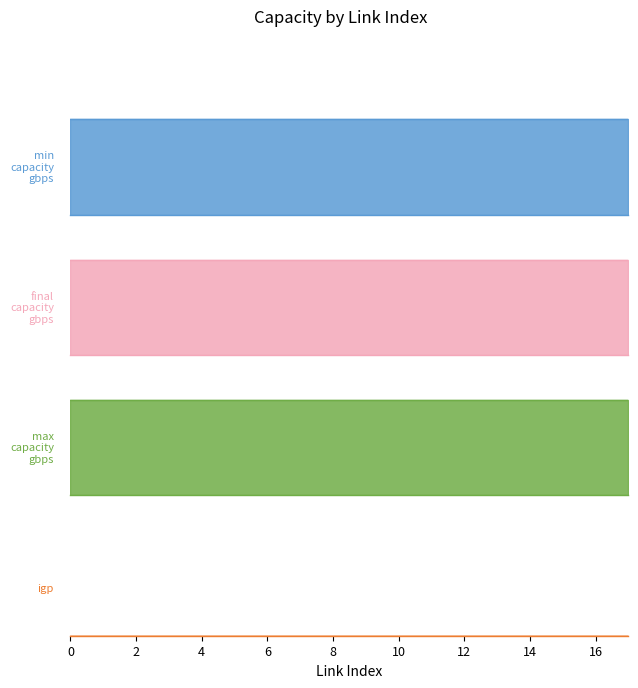

Rank the series at 14 from highest to lowest value.

max_capacity_gbps, final_capacity_gbps, min_capacity_gbps, igp